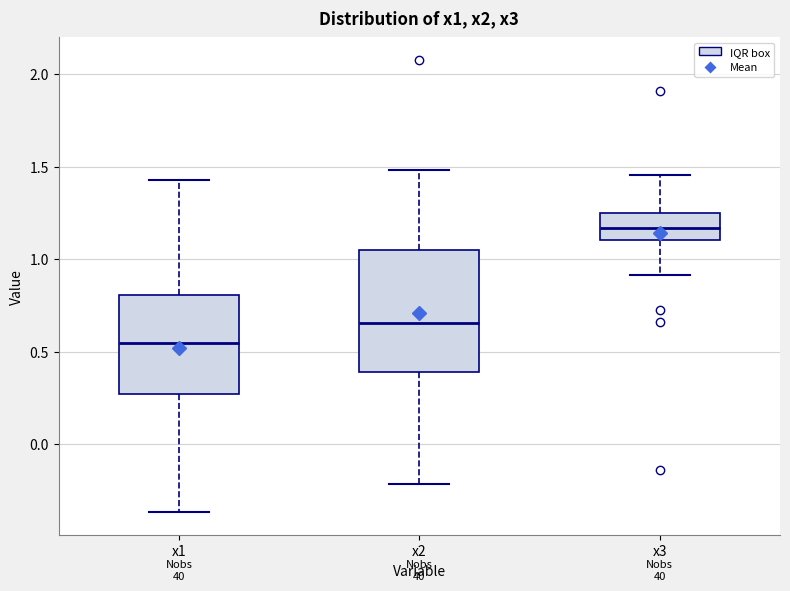

Reading left to right, read every box against the y-axis: the position of its median line, the range the box covers, and the ends of its whiskers. The values are not printed on the chart, so give them approximately, as read against the axis.

x1: median 0.55, box 0.25 to 0.80, whiskers -0.35 to 1.45
x2: median 0.65, box 0.40 to 1.05, whiskers -0.20 to 1.50
x3: median 1.15, box 1.10 to 1.25, whiskers 0.90 to 1.45